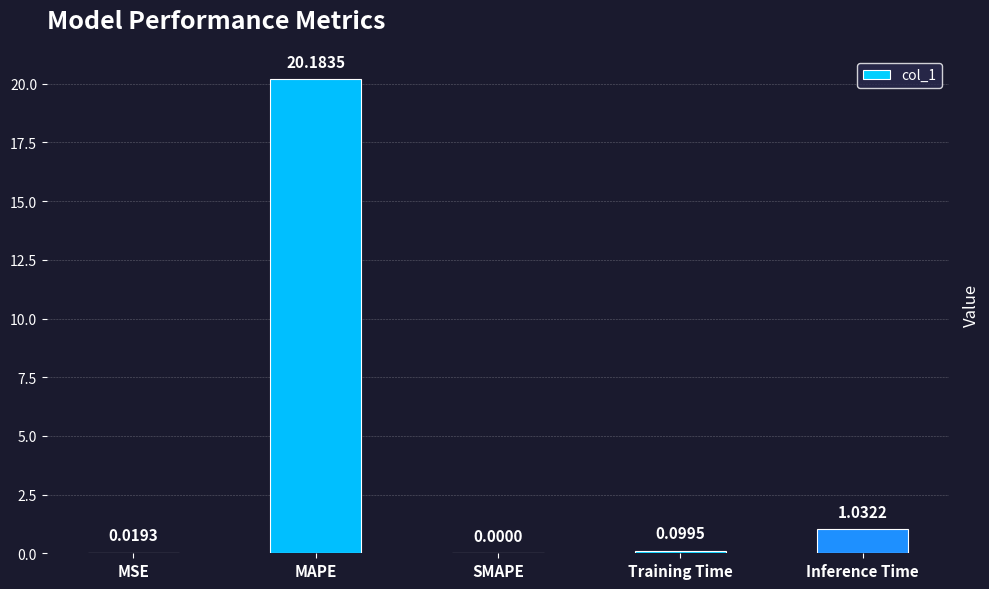

Where is the data nearest to the value 10?

Inference Time